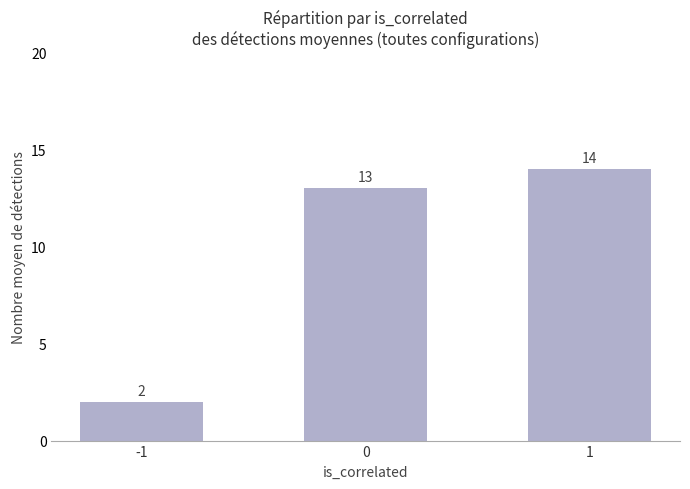

Rank the categories by value from highest to lowest.

1, 0, -1